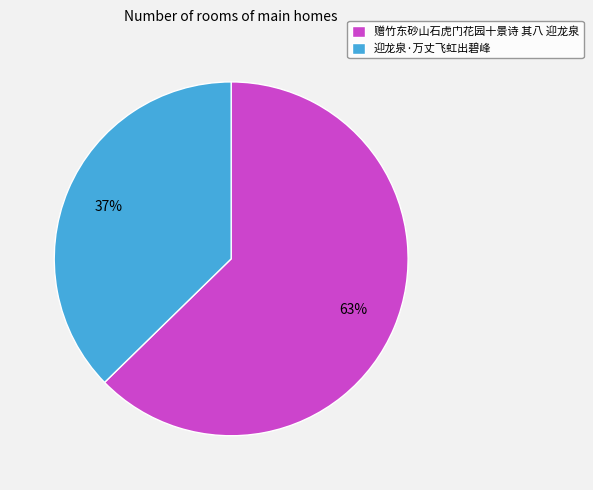

Is there a majority slice in this chart?

Yes